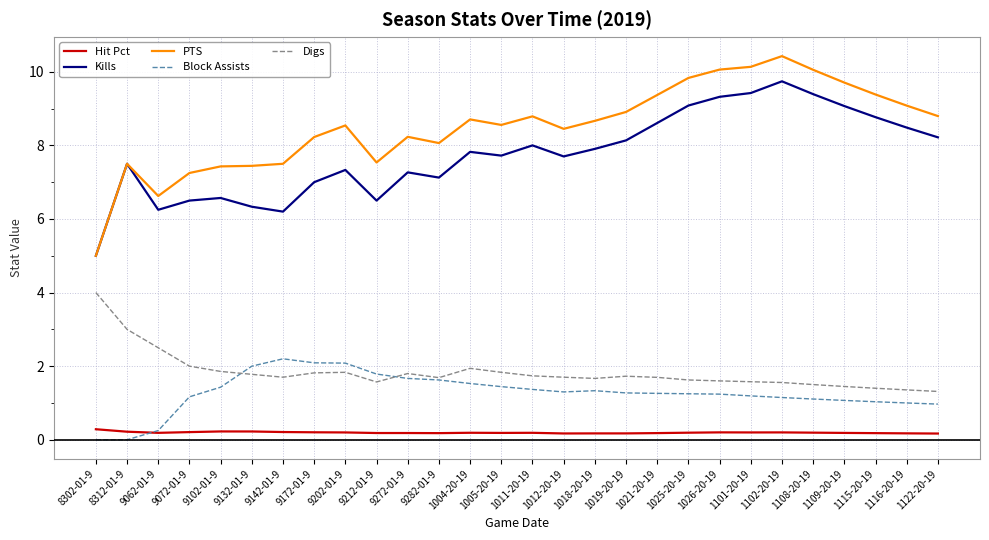

Which series has the largest range (max minus min)?

PTS